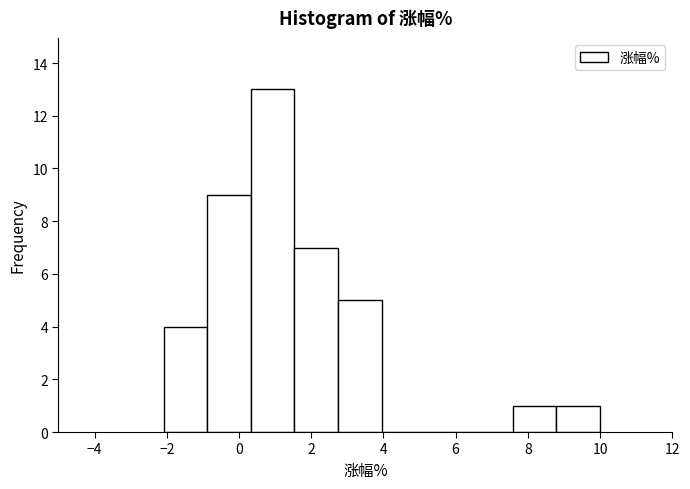

Reading left to right, list every bar in this chart as the range it spans on the x-axis followed by its height. Neither the bar edges nor the heights are printed on the chart, so give them approximately, as read against the axes.

-2.0 to -0.8: 4
-0.8 to 0.4: 9
0.4 to 1.6: 13
1.6 to 2.8: 7
2.8 to 4.0: 5
4.0 to 5.2: 0
5.2 to 6.4: 0
6.4 to 7.6: 0
7.6 to 8.8: 1
8.8 to 10.0: 1